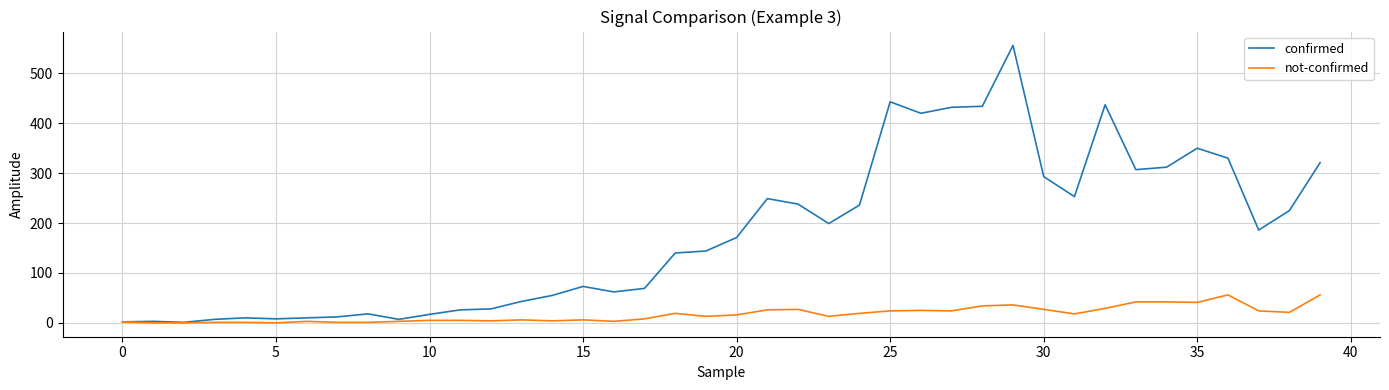

Count the number of data series in this chart.

2